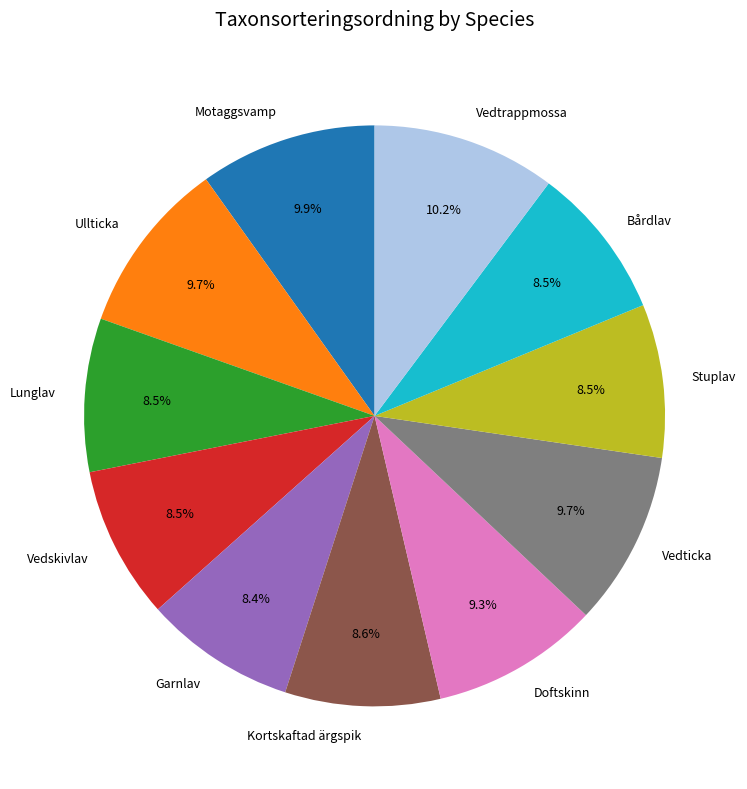

Combined, do Vedticka and Bårdlav account for over 50%?

No